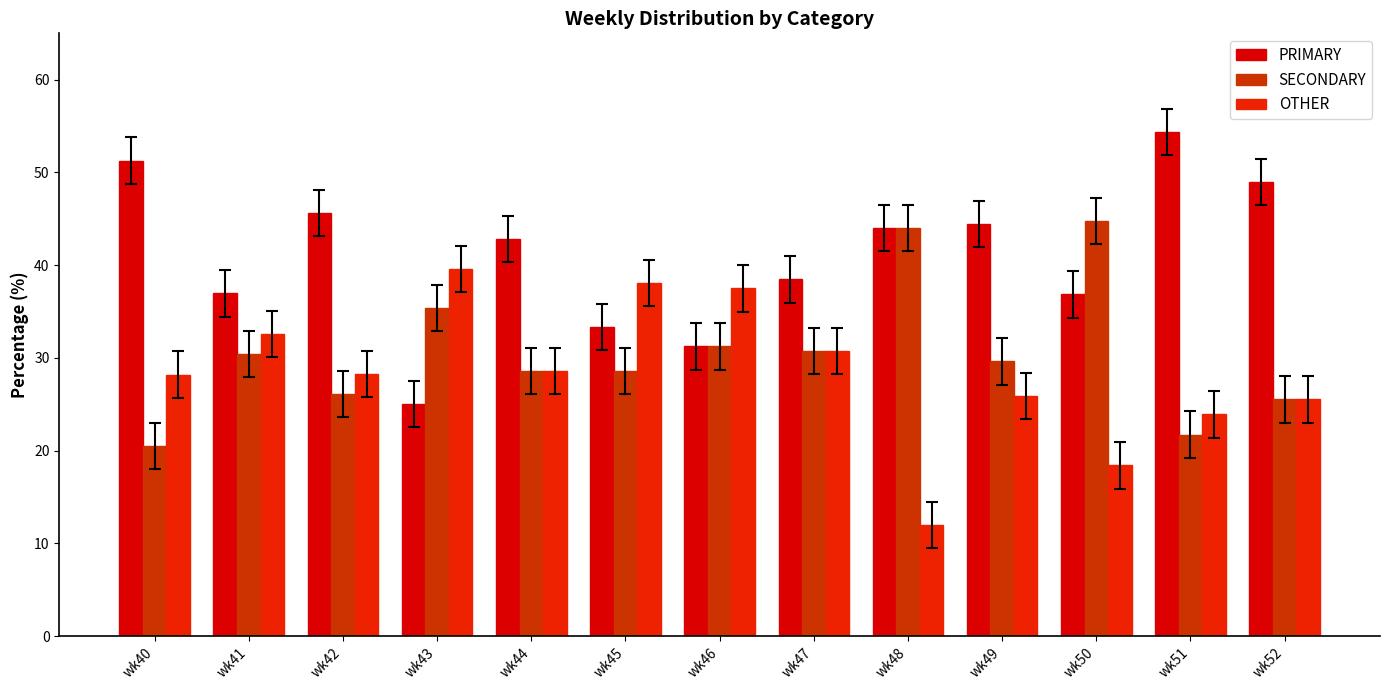

The value of PRIMARY at wk50 is 55.3. True or false?

False